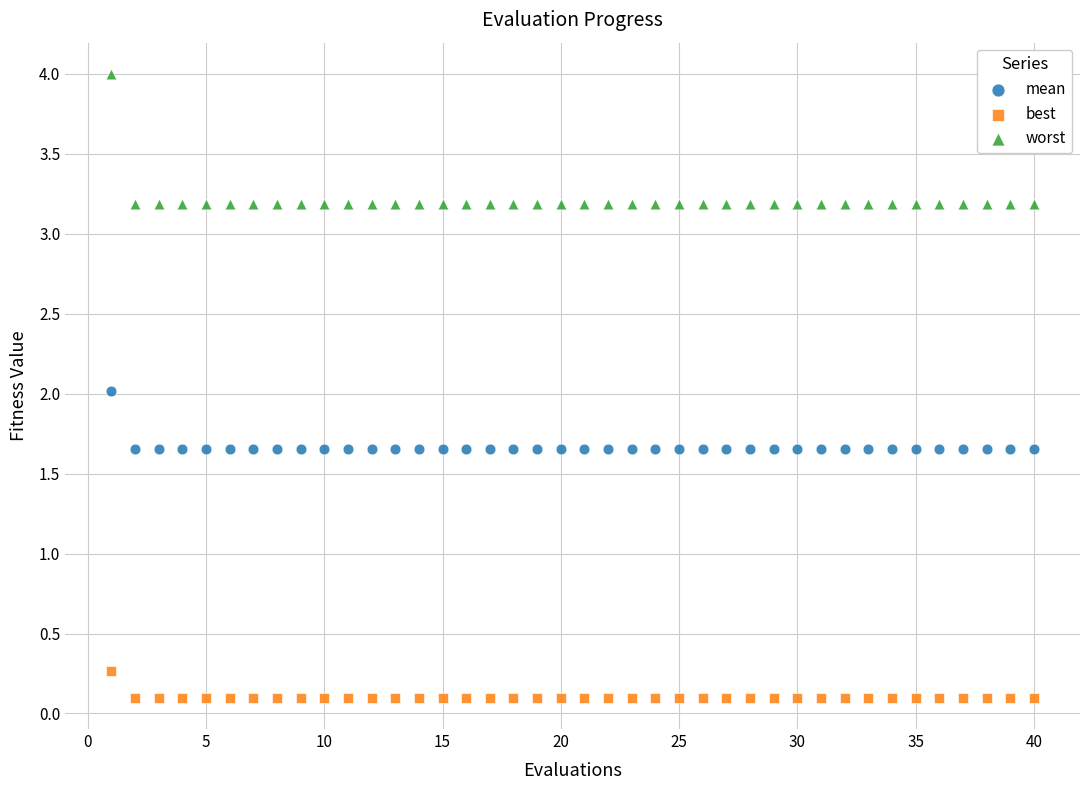

Which series contains the lowest Y value?

best